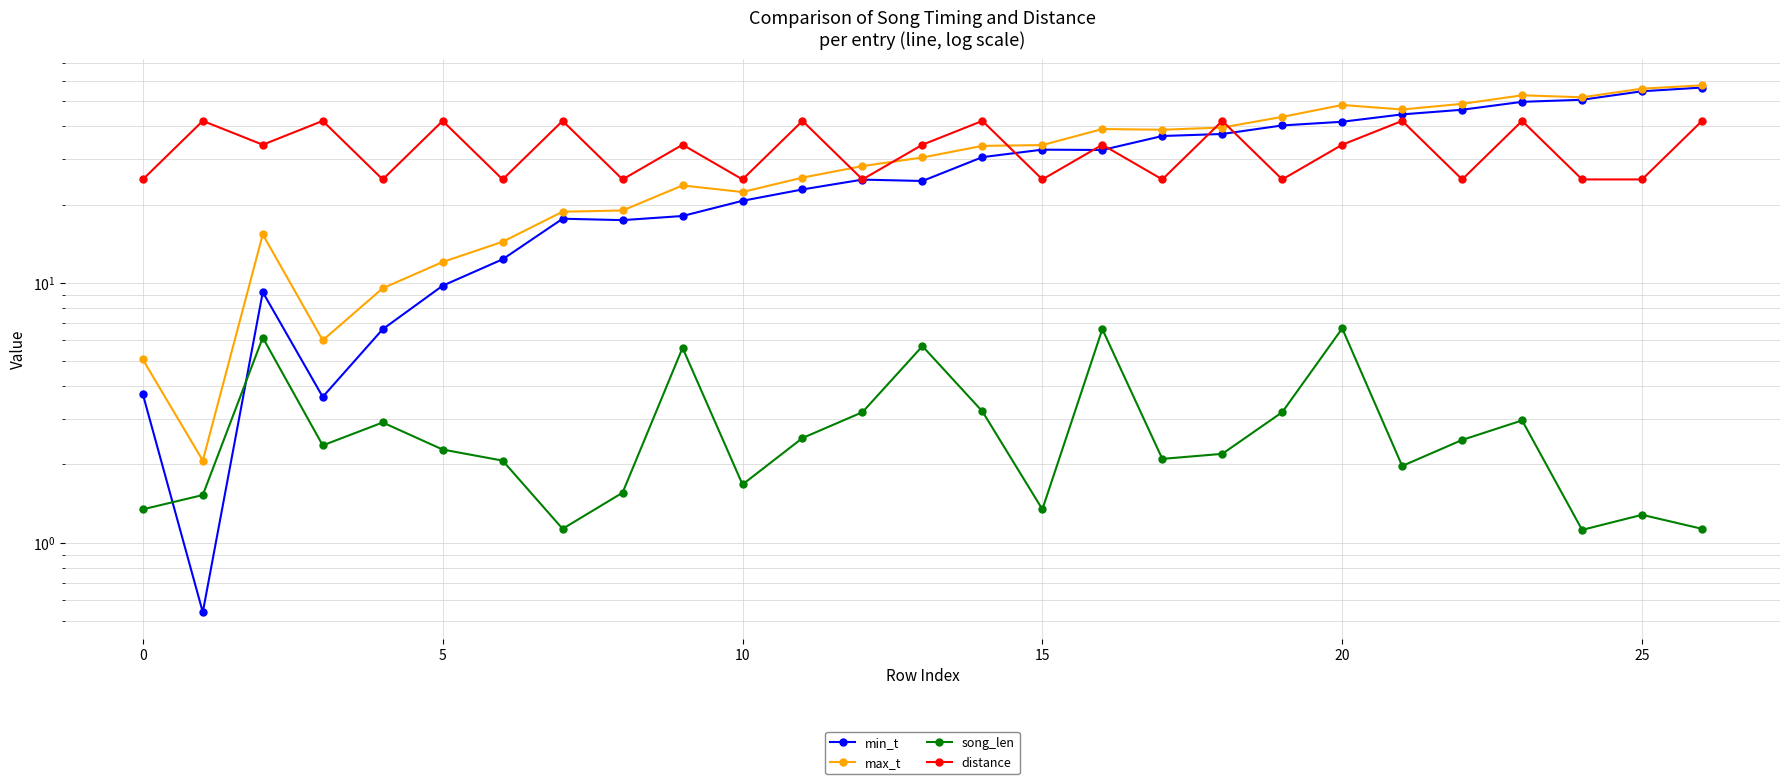

True or false: max_t has a value of 17.9 at 19.

False